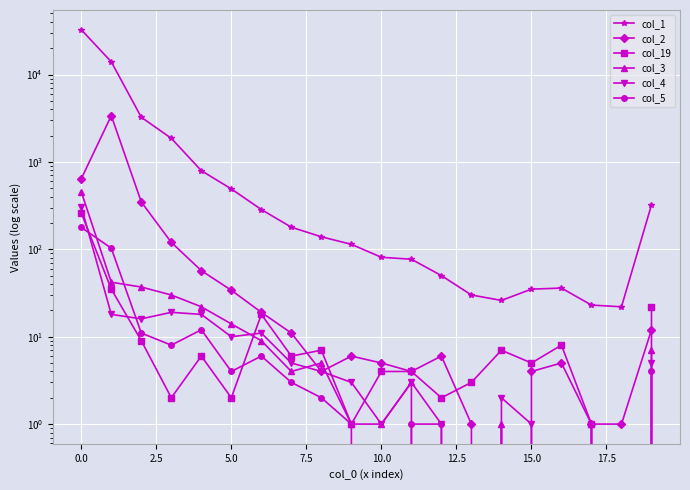

Is this an area chart (filled region under the line)?

No